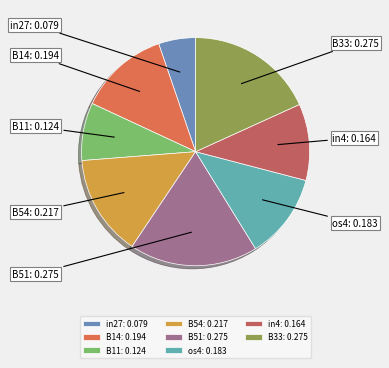

Which has a higher value, os4 or B51?

B51